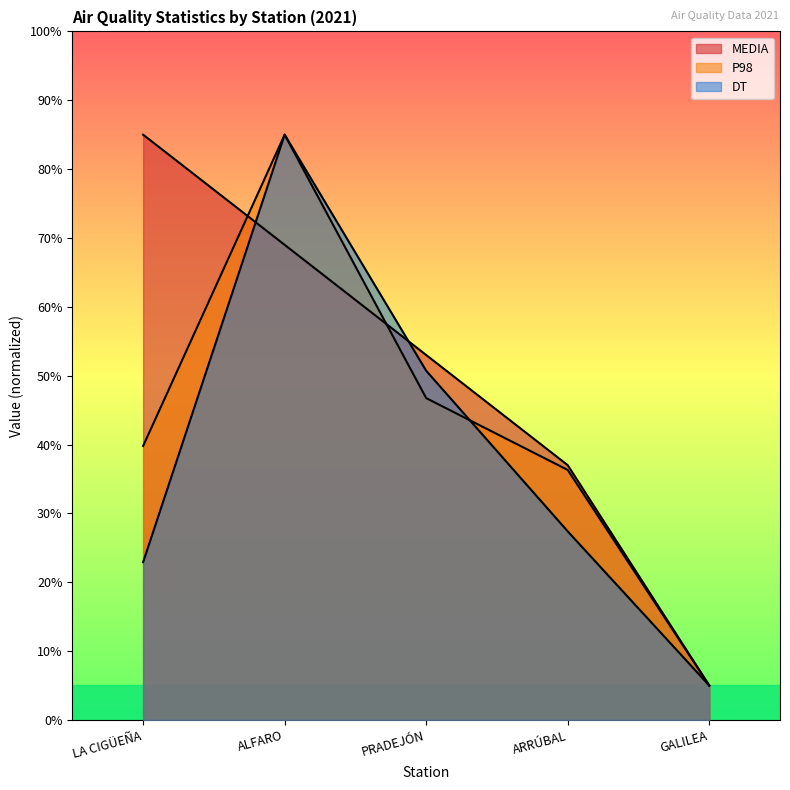

What is the minimum value for MEDIA?

5.0